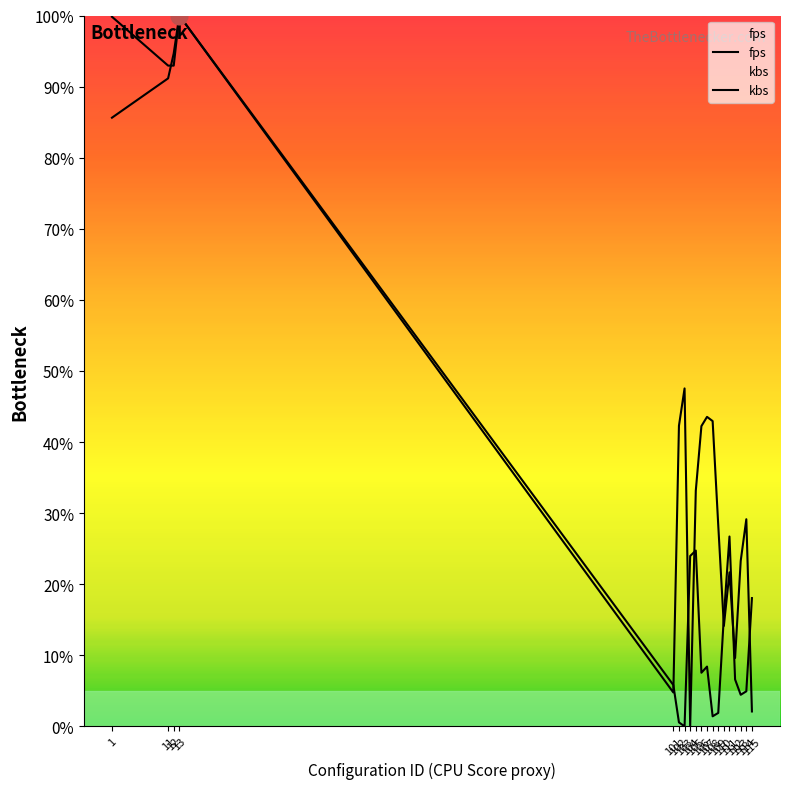

How many times do fps and kbs cross each other?

7